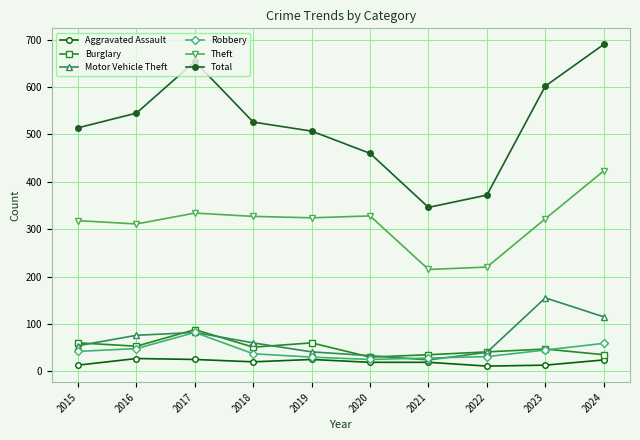

What is the minimum value shown in the chart?

11